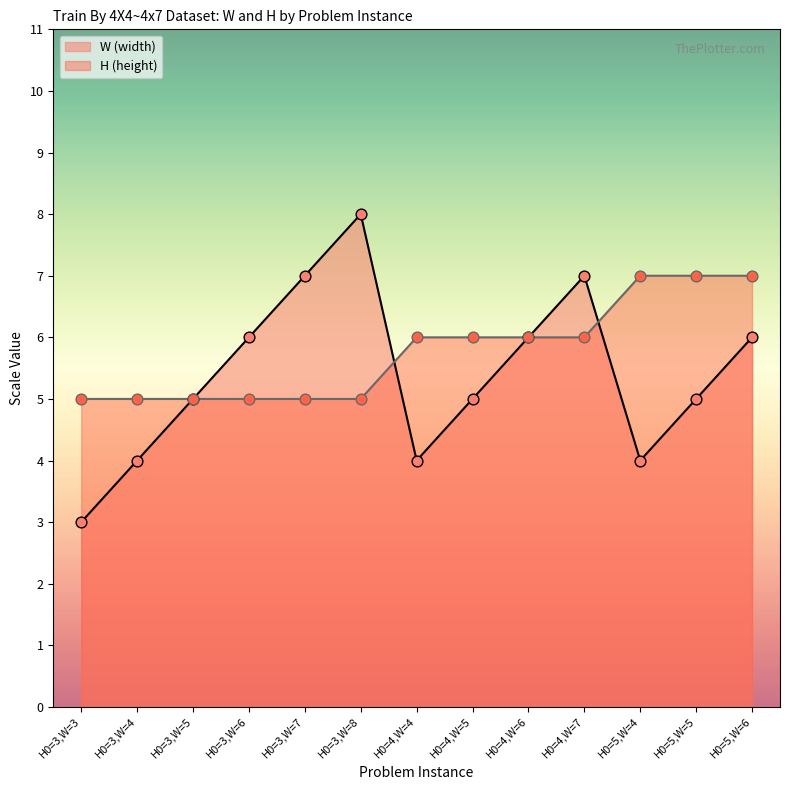

Which series has the largest total across all categories?

H (height)